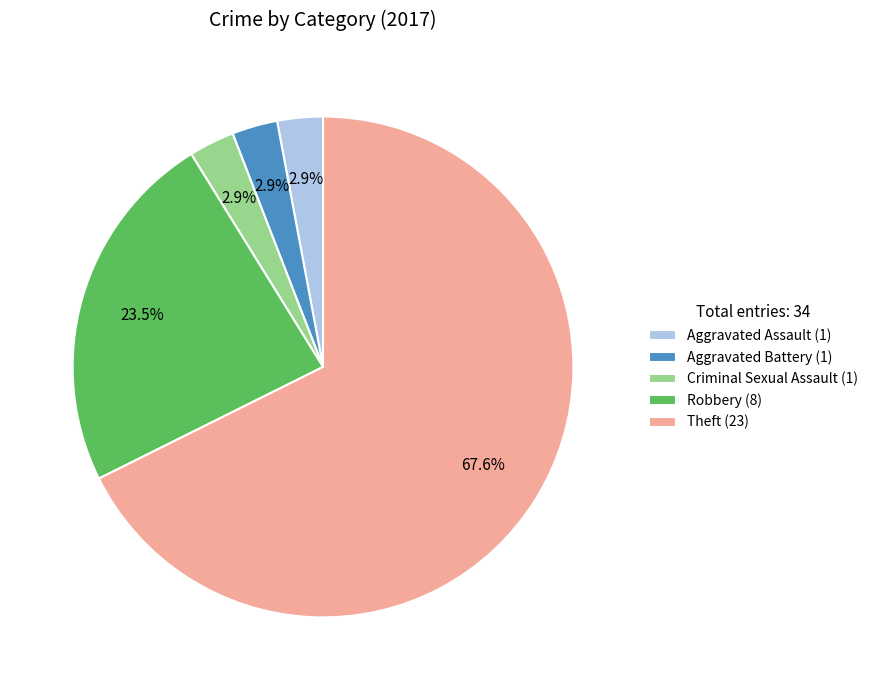

Which has a higher value, Theft or Criminal Sexual Assault?

Theft